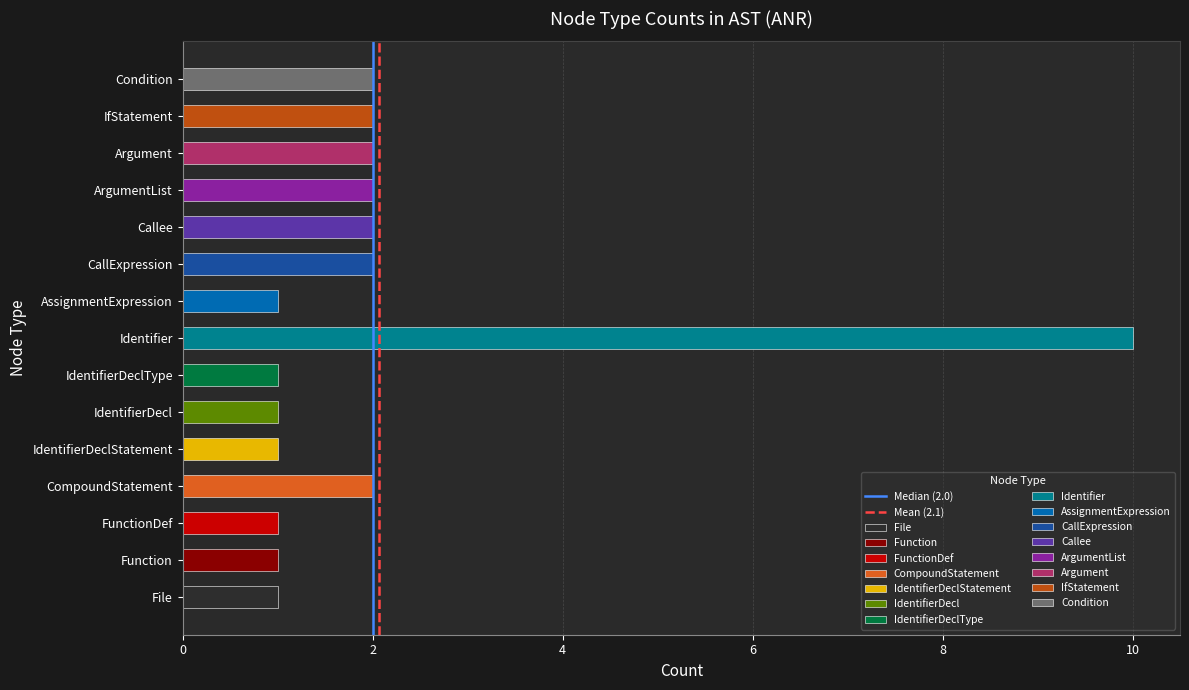

What is the difference between the Mean (2.1) values at 0 and 2?

1